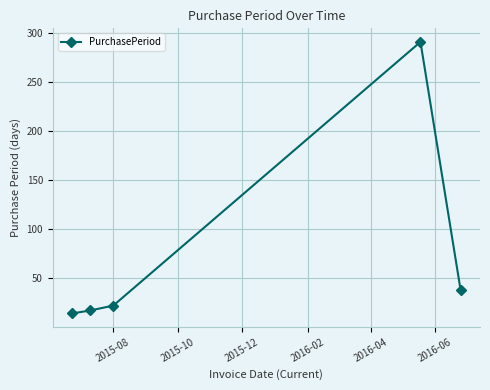

True or false: there are more than 2 points higher than both neighbors.

False